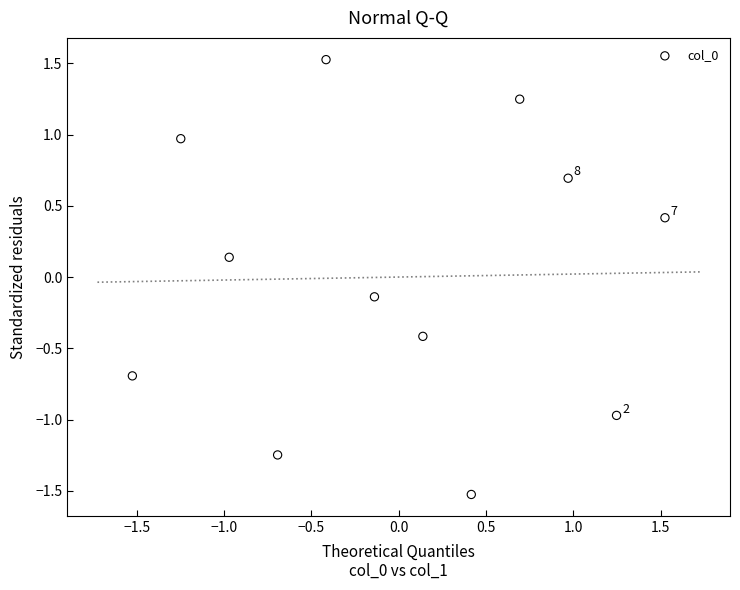

What is the range of X values (max minus min)?

3.1